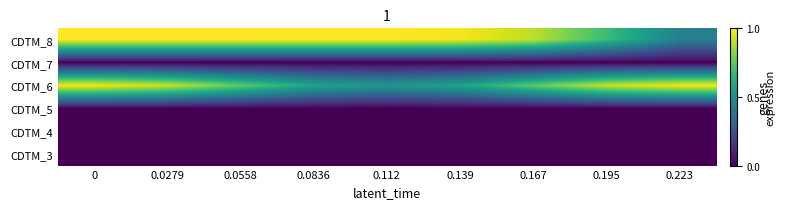

At how many categories does at least one series exceed 0?

9